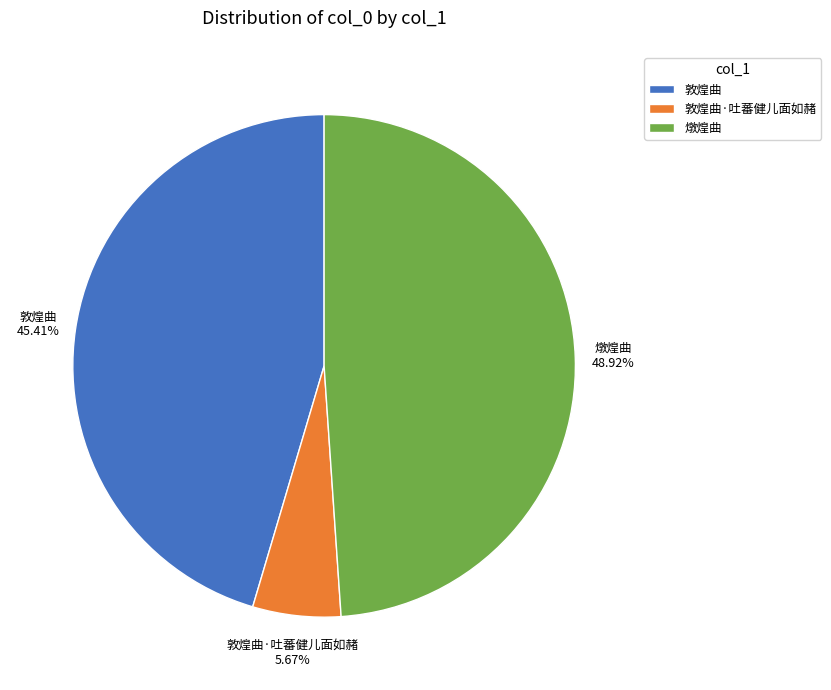

The 燉煌曲 slice represents 56% of the pie. True or false?

False